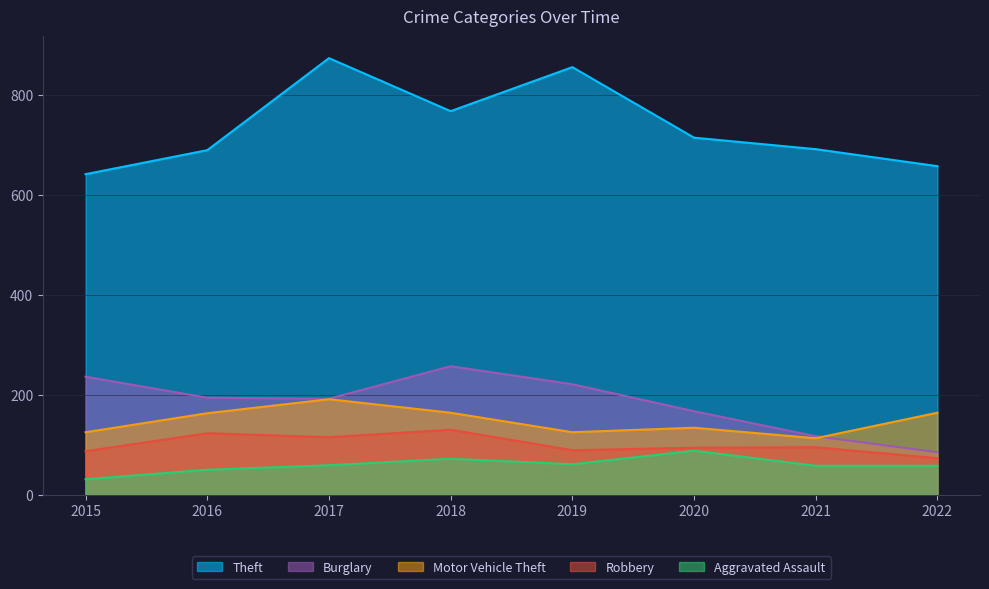

How many lines are shown in the chart?

5